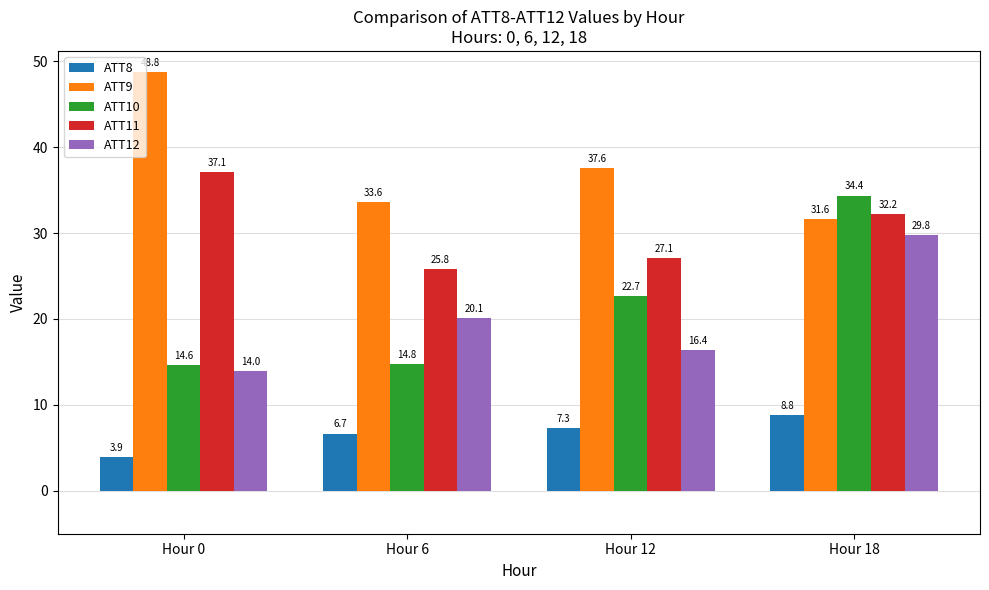

What is the sum of all ATT8 values?

26.6